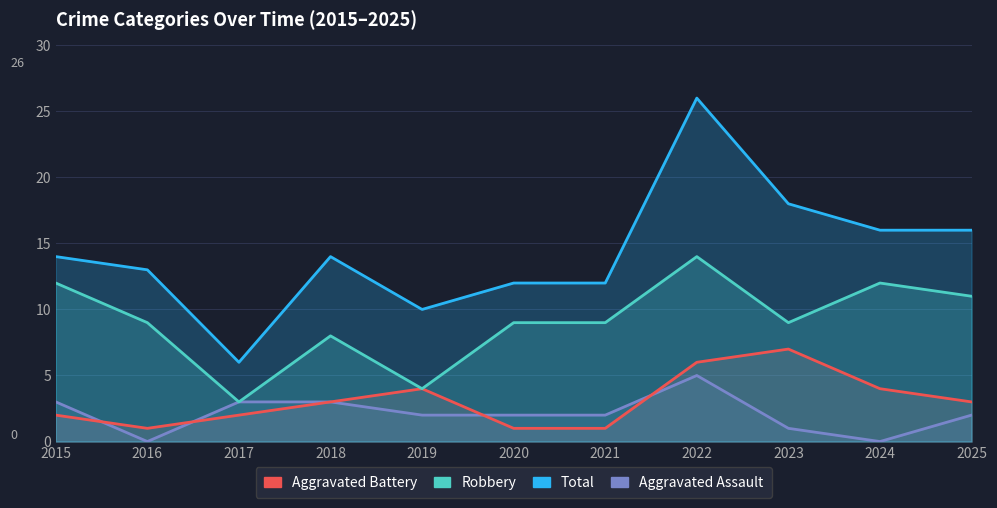

Which label corresponds to the largest value in the chart?

2022